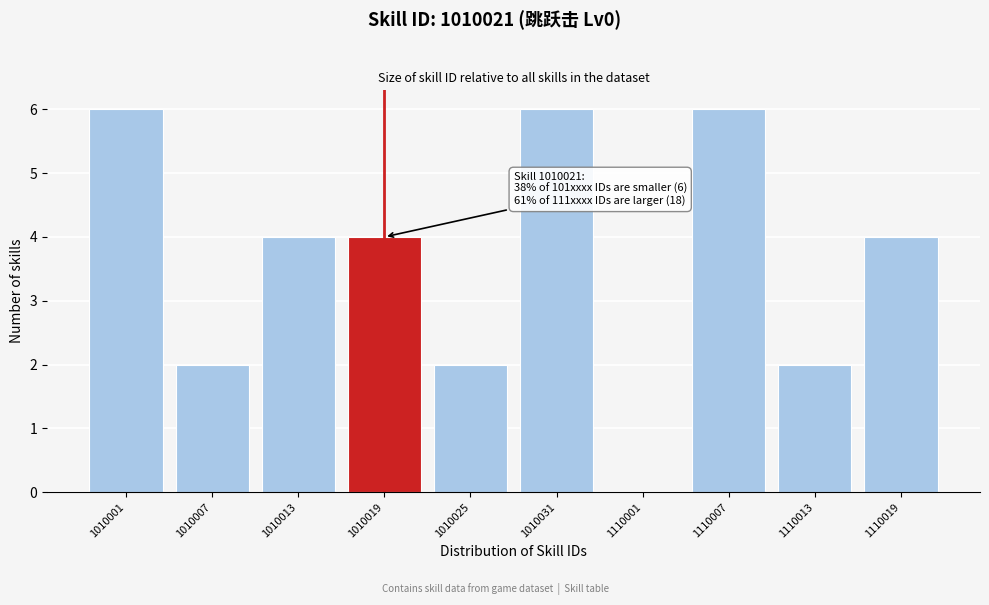

Reading right to left, extract all data points from this chart.

1110019=4	1110013=2	1110007=6	1110001=0	1010031=6	1010025=2	1010019=4	1010013=4	1010007=2	1010001=6